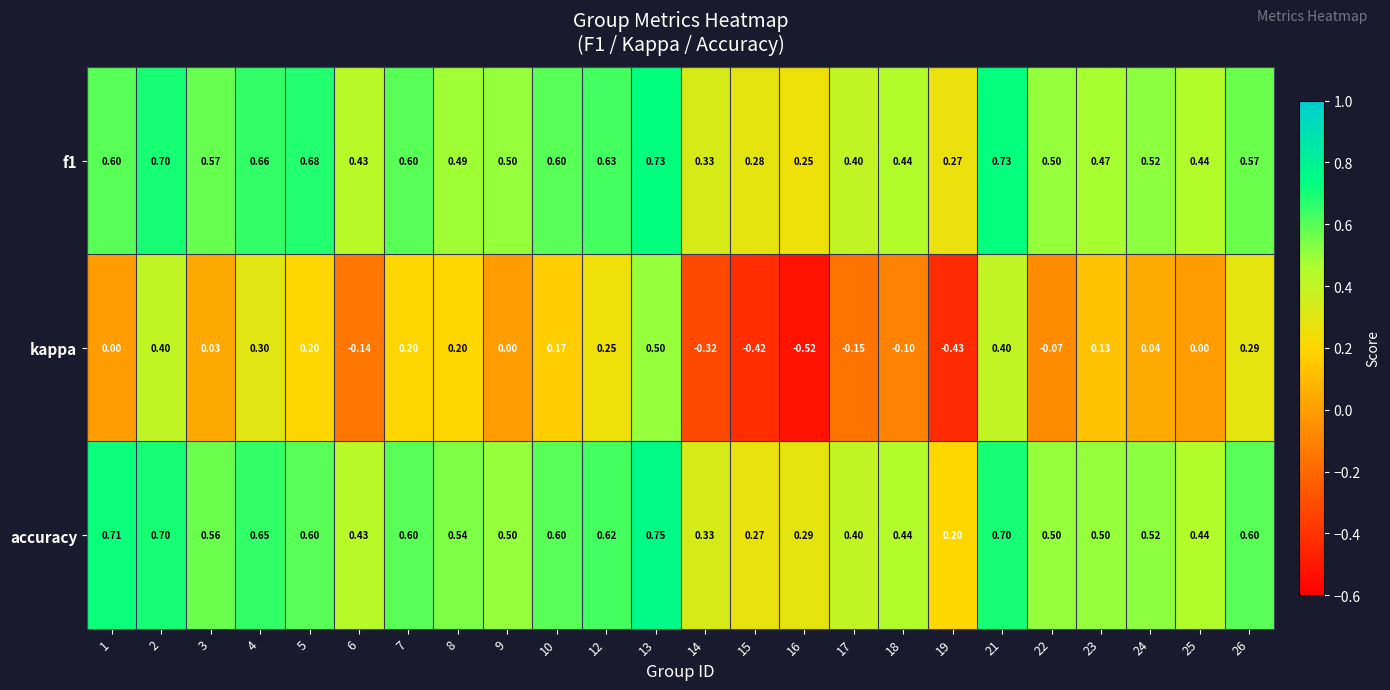

Rank the series by their maximum value, from lowest to highest.

kappa, f1, accuracy